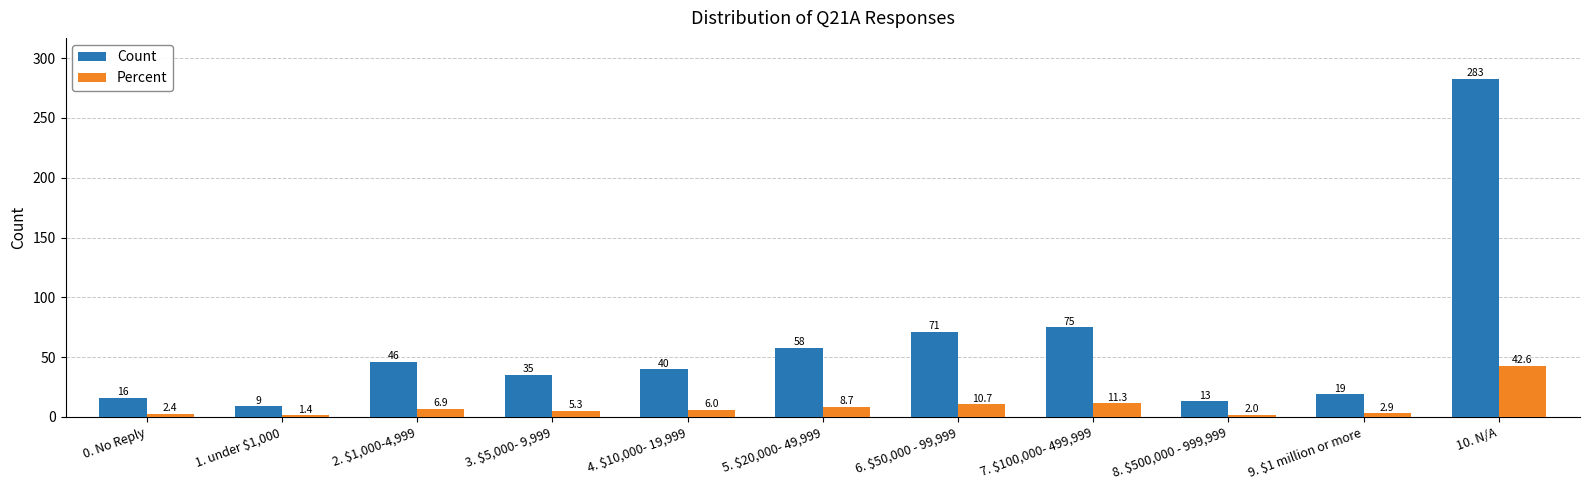

What is the difference between the Percent values at 10. N/A and 5. $20,000- 49,999?

33.9